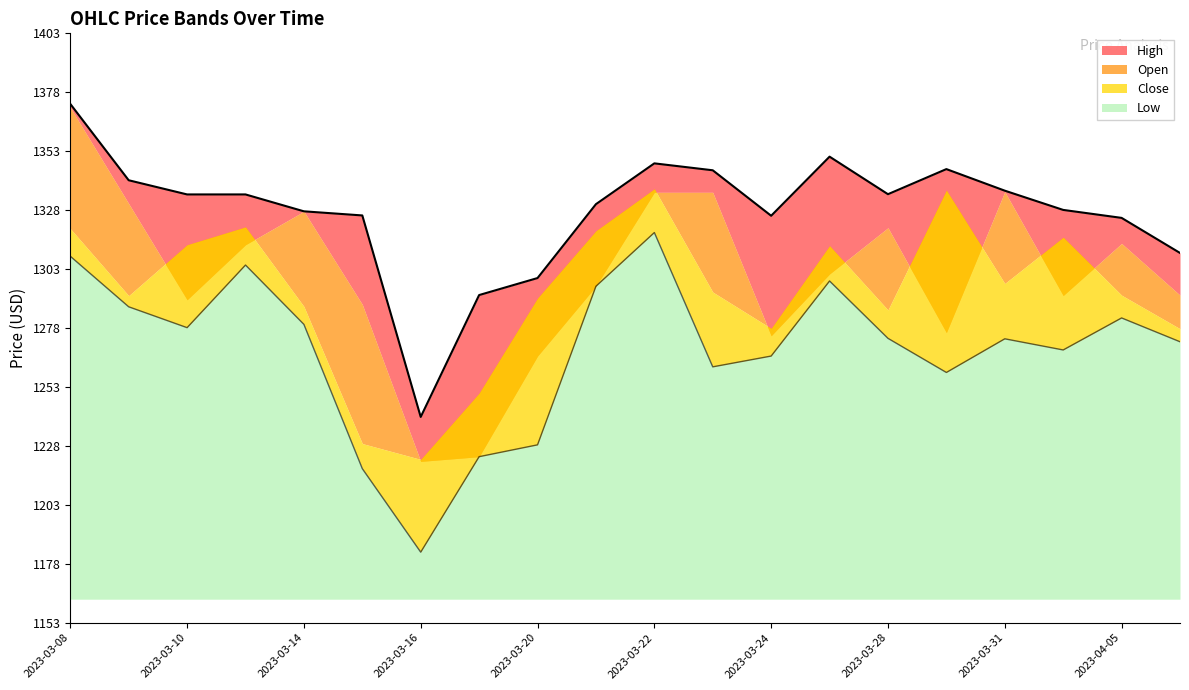

Between 2023-03-17 and 2023-03-31, which is larger?

2023-03-31